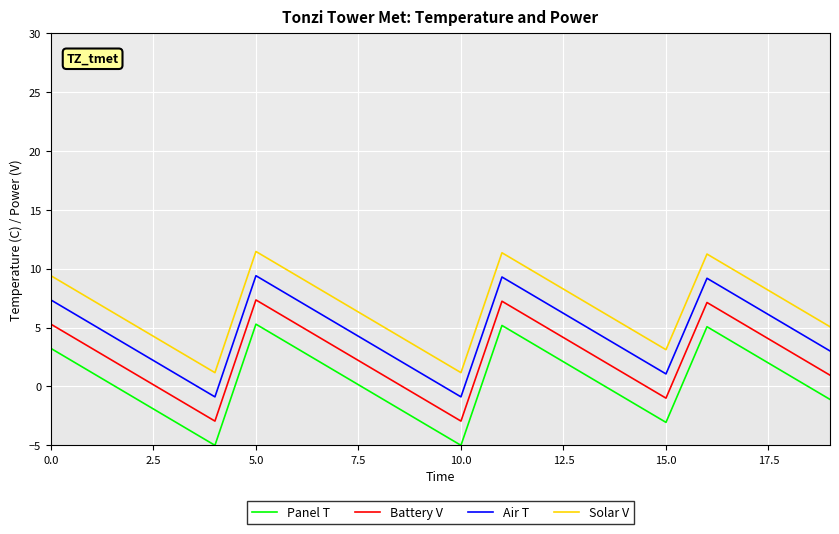

Which series has the largest total across all categories?

Solar V